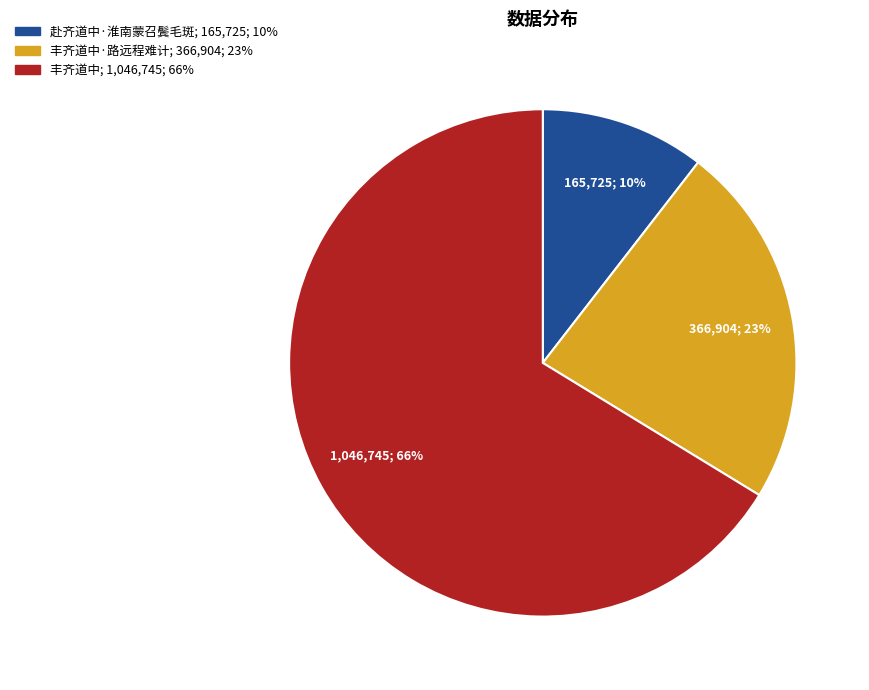

Is there any slice that represents more than half of the pie?

Yes